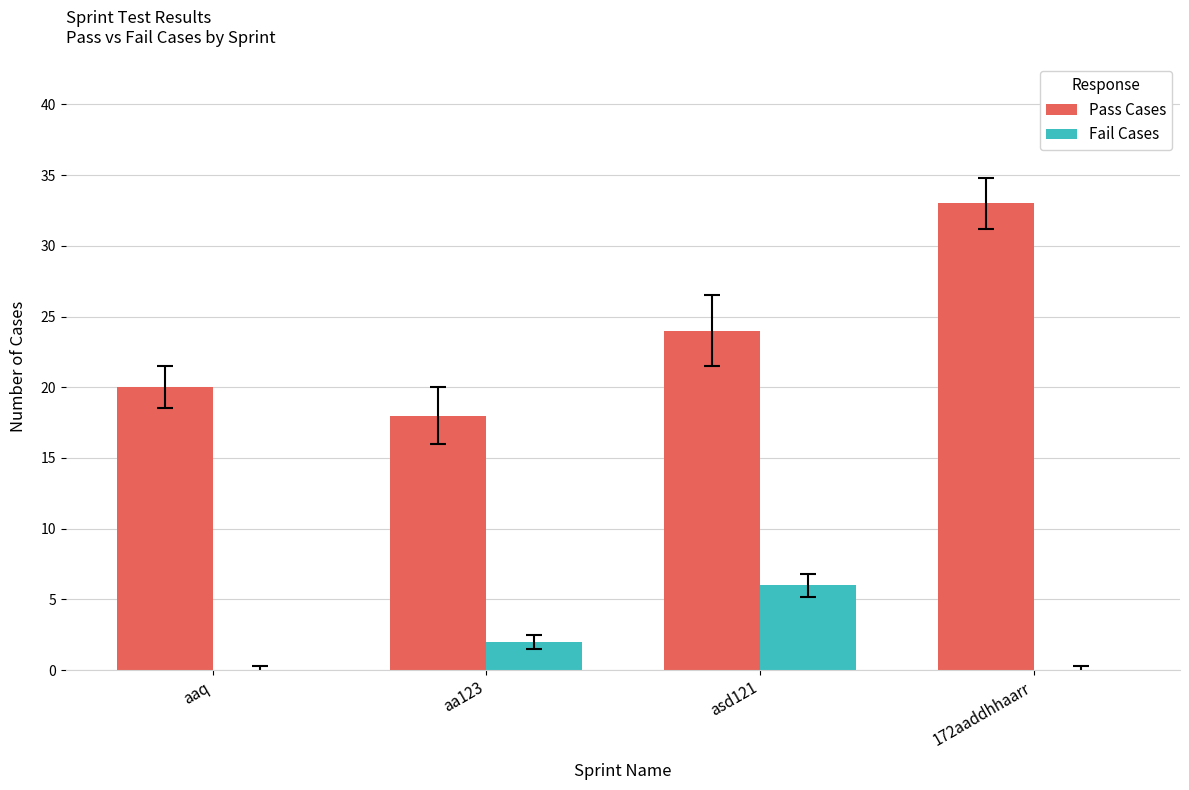

Is the value of Fail Cases at aa123 greater than the value of Pass Cases at 172aaddhhaarr?

No